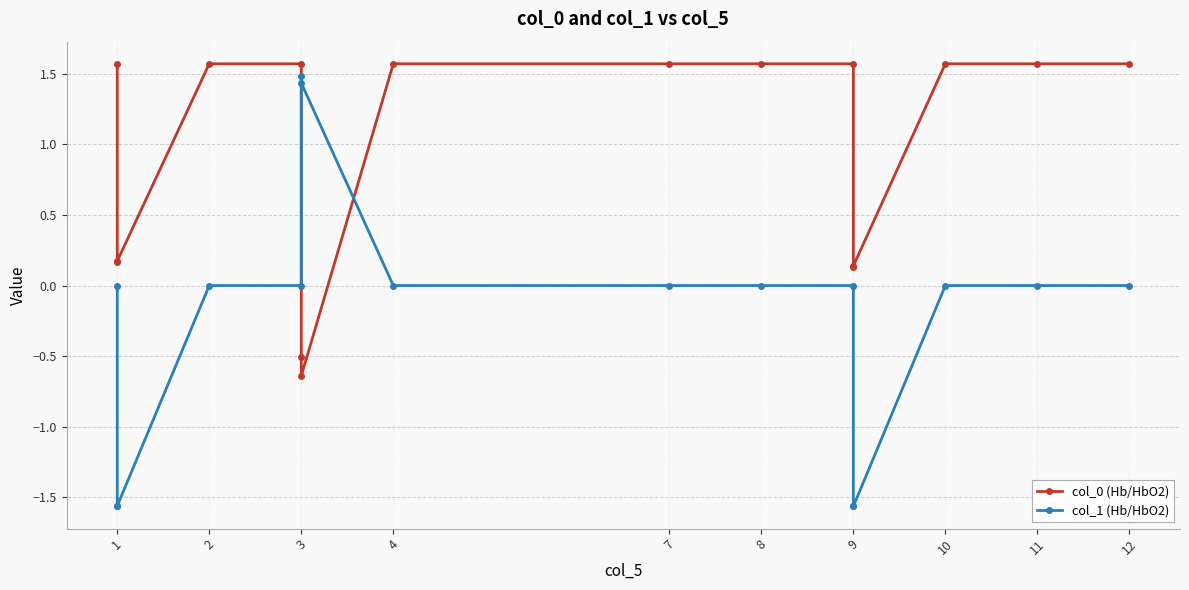

Rank the series by their maximum value, from lowest to highest.

col_1 (Hb/HbO2), col_0 (Hb/HbO2)